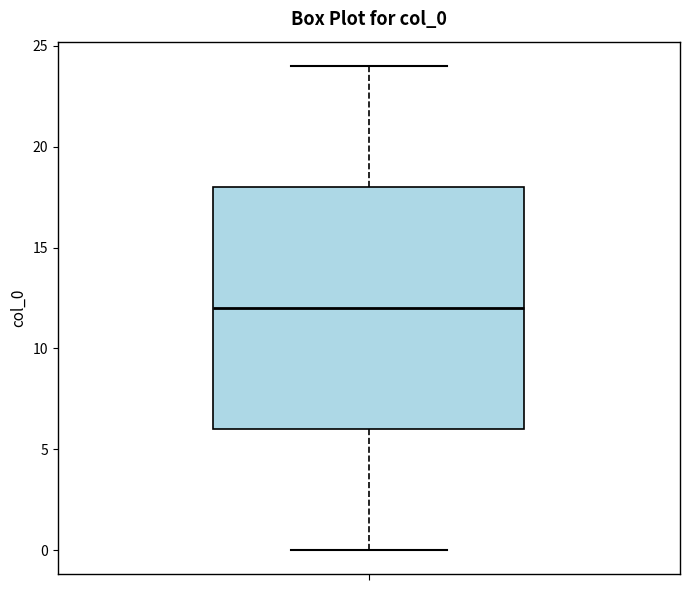

Read this box plot against the y-axis: the position of the median line, the range covered by the box, and the ends of both whiskers. The values are not printed on the chart, so give them approximately, as read against the axis.

median 12, box 6 to 18, whiskers 0 to 24